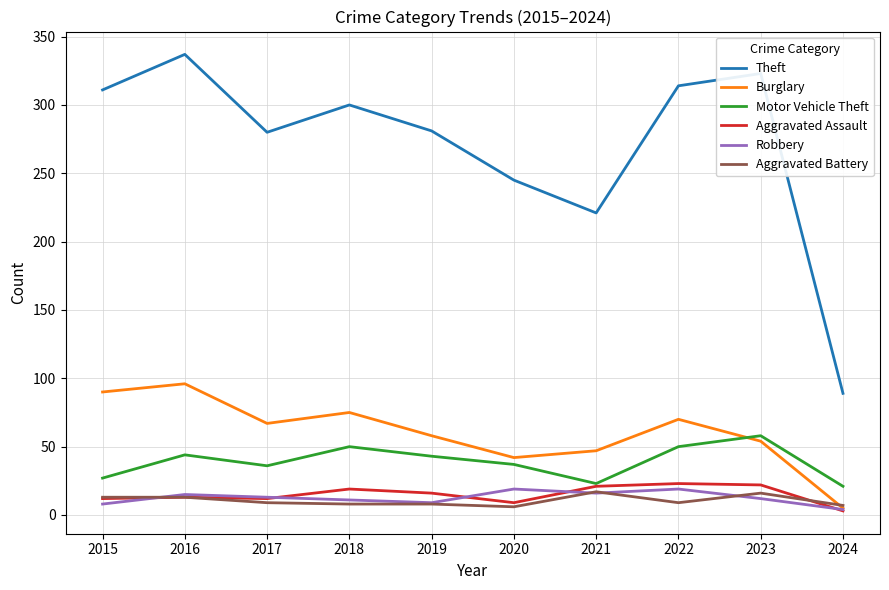

Which series has the largest range (max minus min)?

Theft